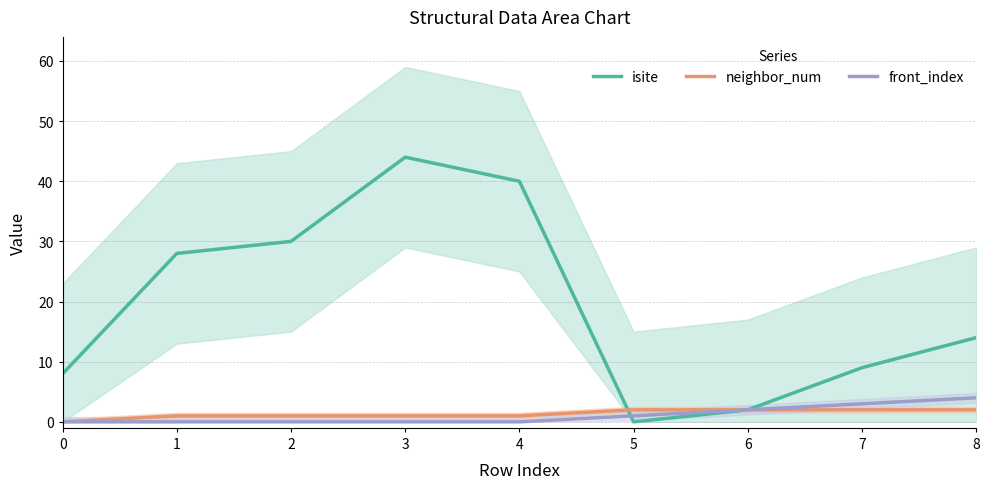

True or false: isite has more than 0 points higher than both neighbors.

True